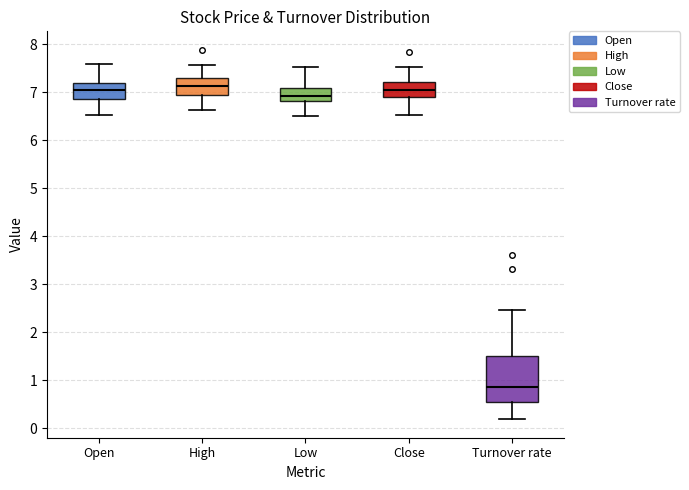

Which box is the tallest, from its lower edge to its upper edge?

Turnover rate